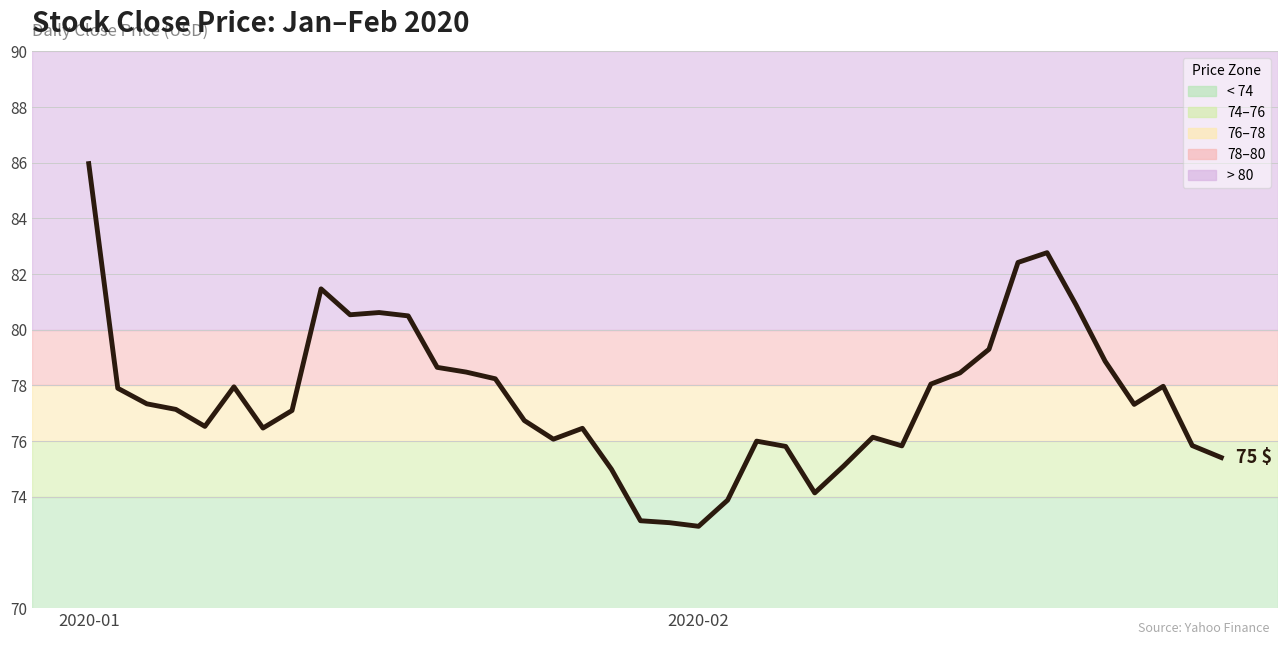

What is the greatest value displayed?

86.0